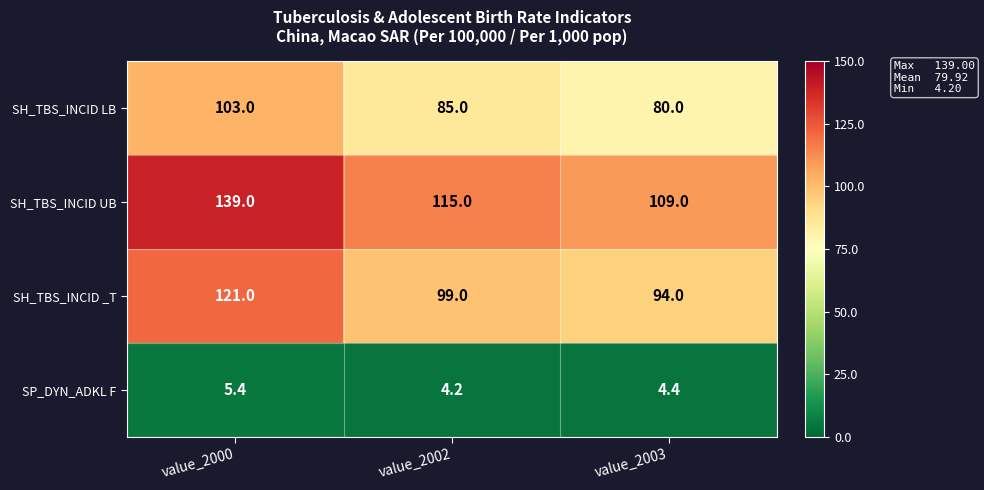

What is the maximum value shown in the chart?

139.0